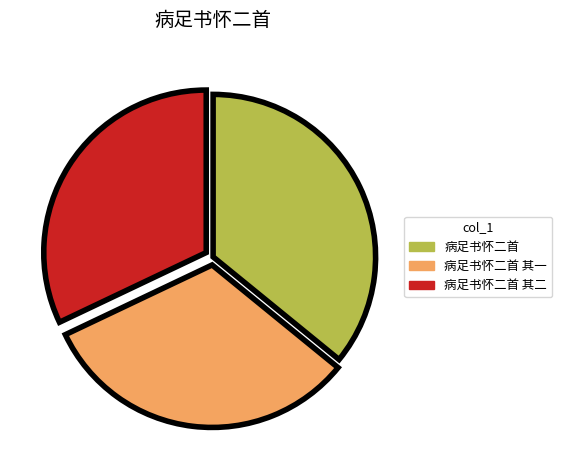

Which category has the biggest portion of the pie?

病足书怀二首